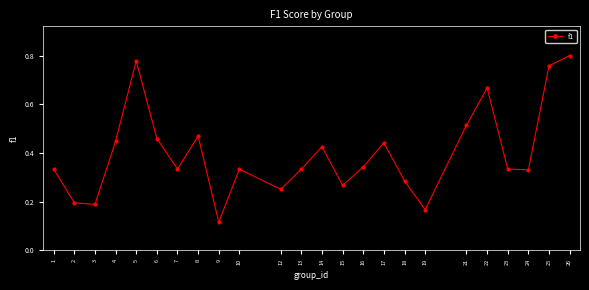

Where is the data nearest to the value 0?

9